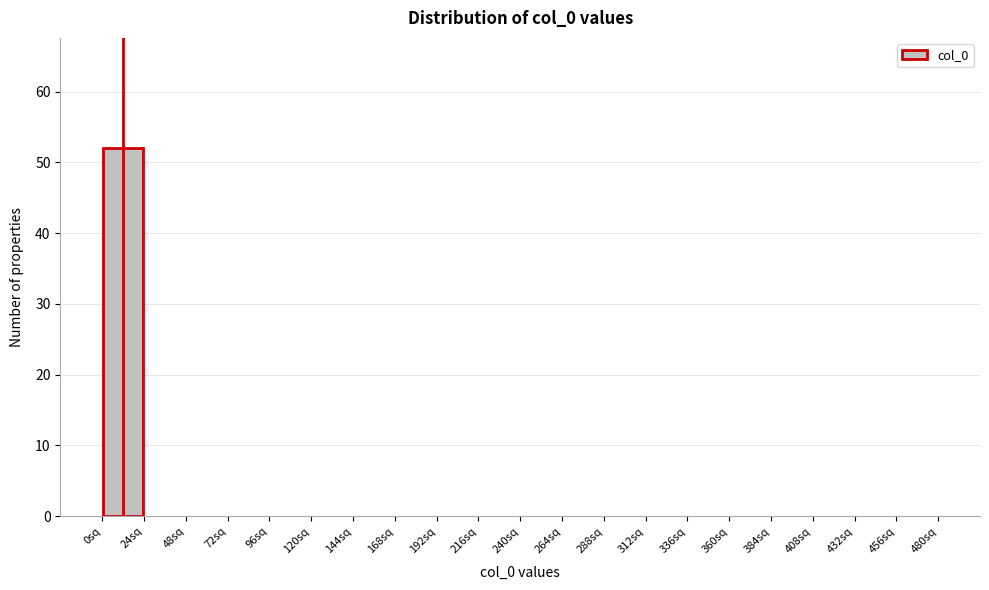

Which range on the x-axis has the tallest bar?

0 to 24